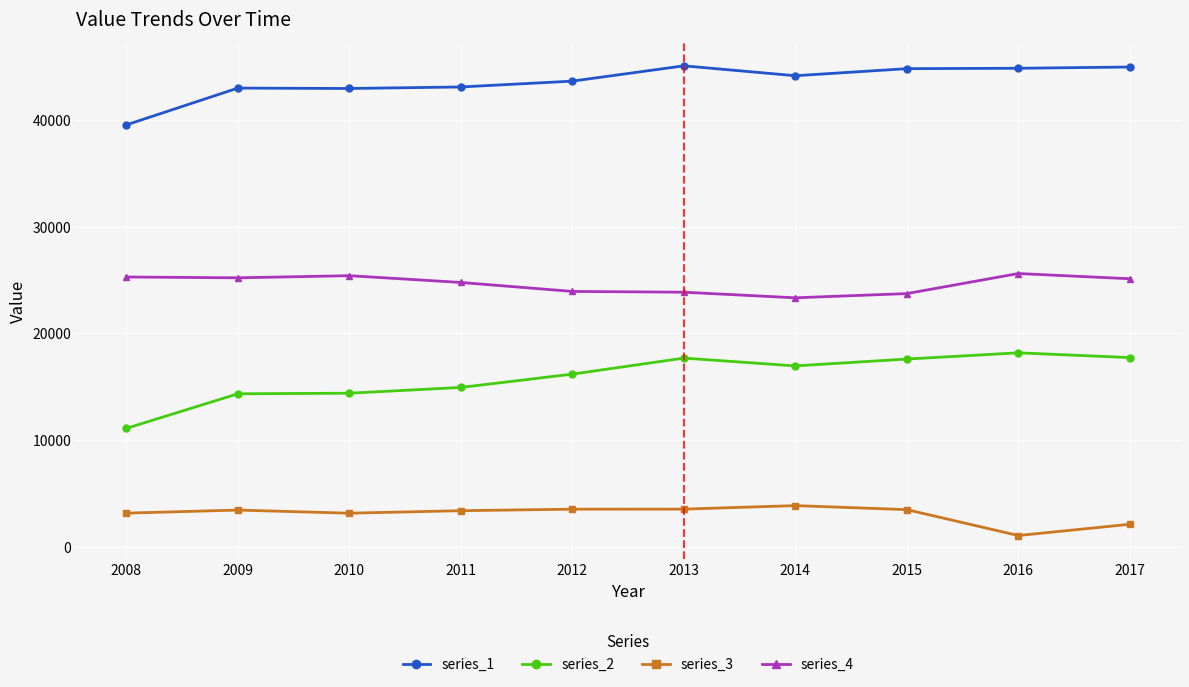

Which series has the largest total across all categories?

series_1